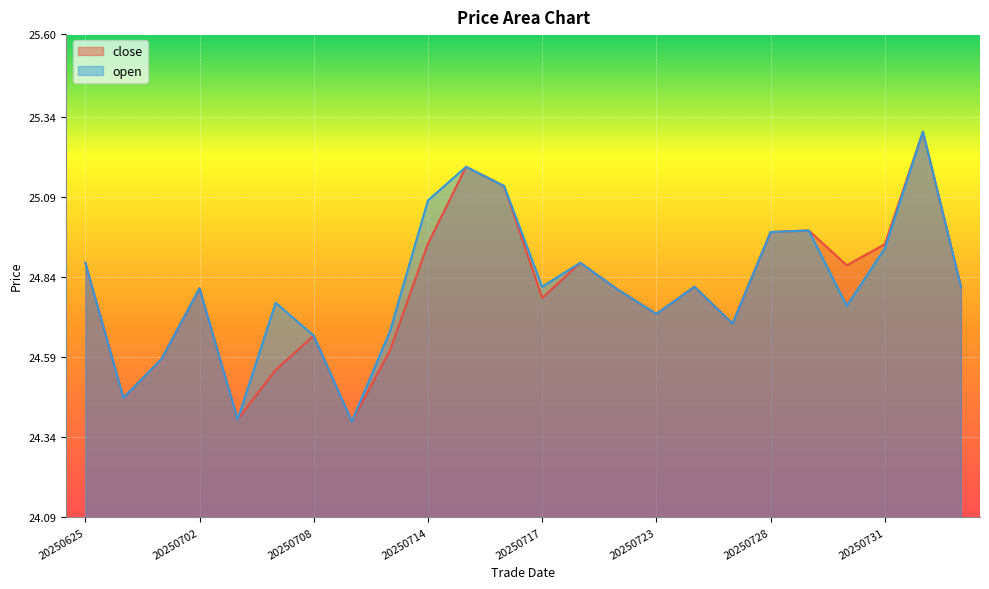

What is the minimum value for close?

24.4